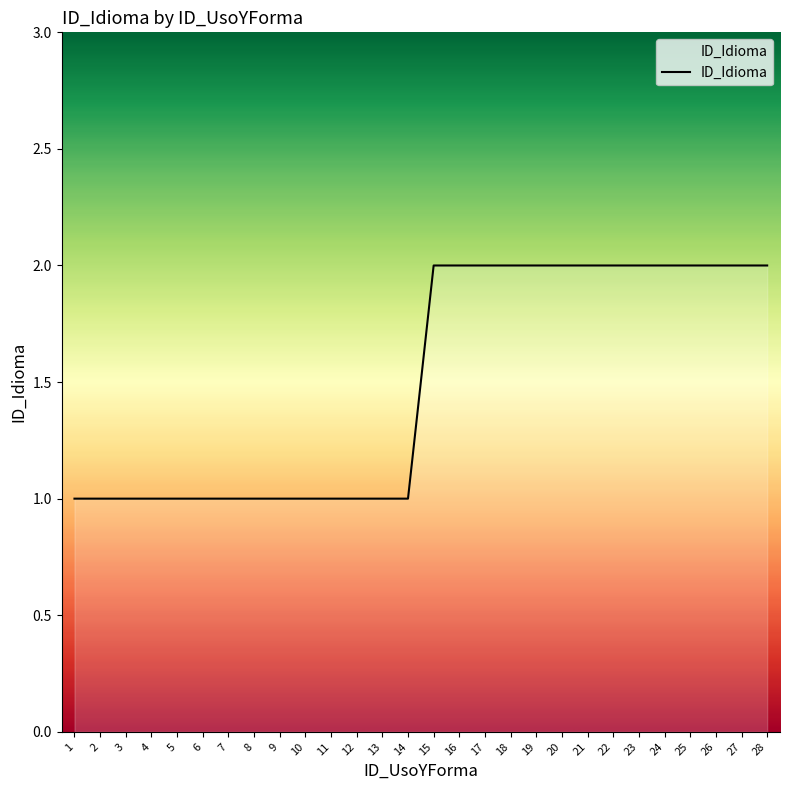

What is the greatest value displayed?

2